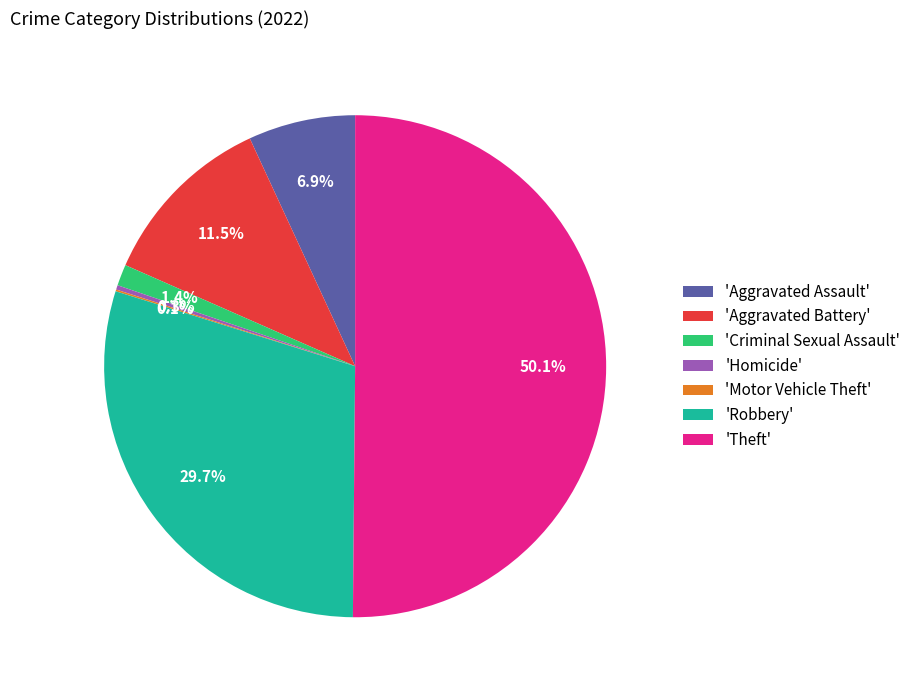

Which slice is the largest?

'Theft'